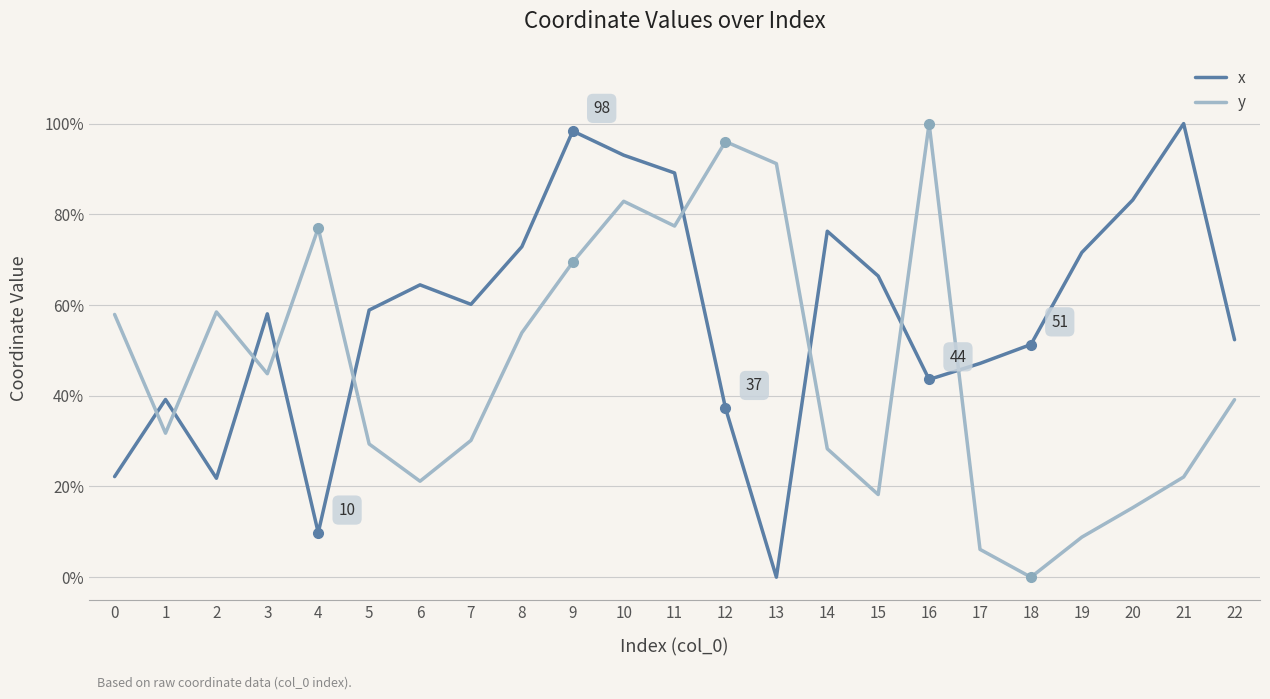

Where is y nearest to the value 50?

8